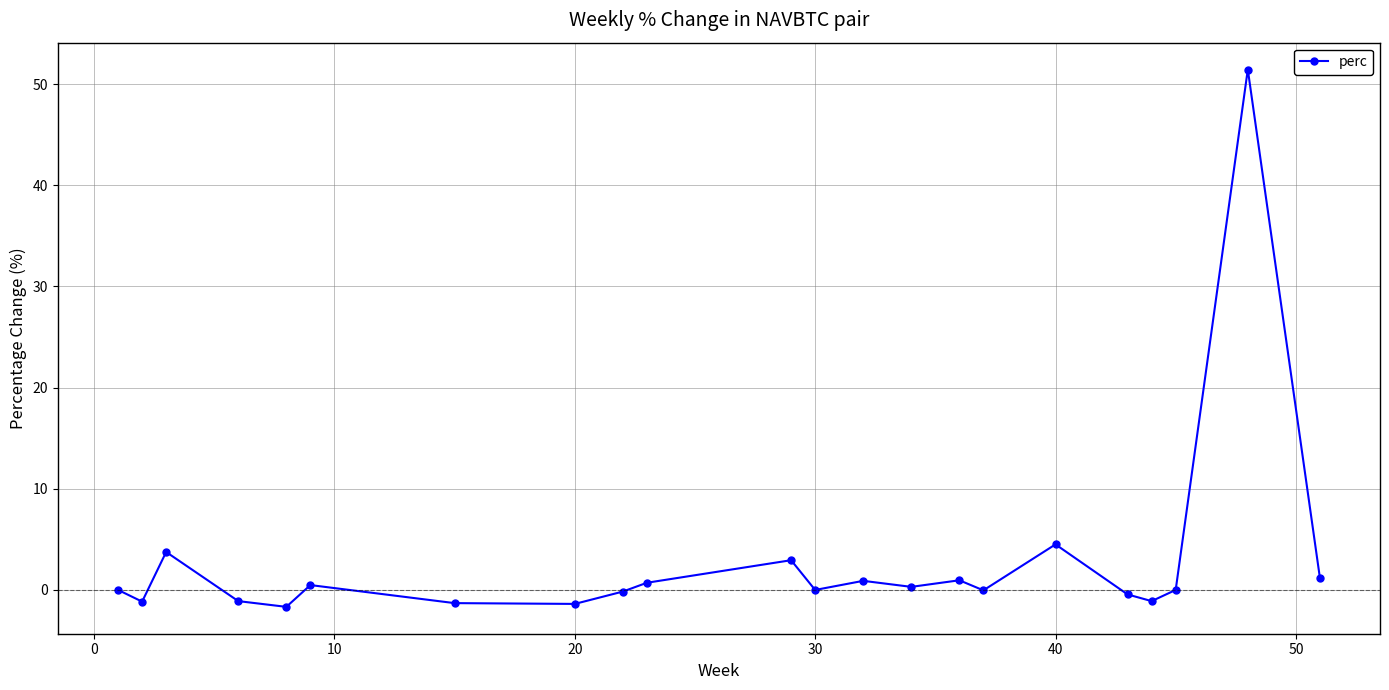

What is the maximum value shown in the chart?

51.4